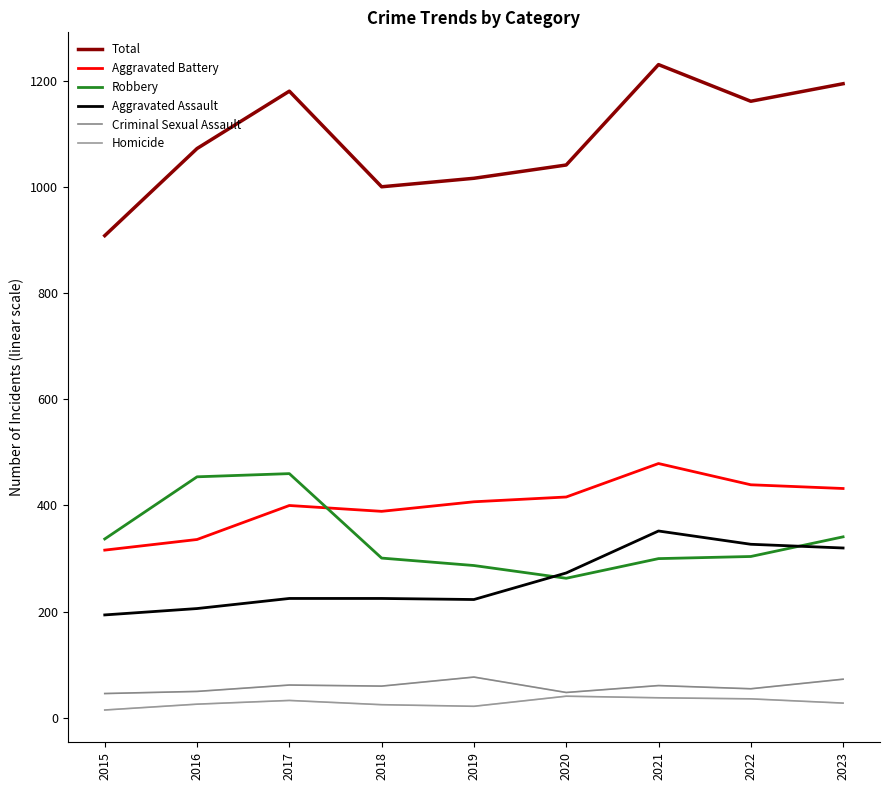

What are all the series names shown in the legend?

Total, Aggravated Battery, Robbery, Aggravated Assault, Criminal Sexual Assault, Homicide